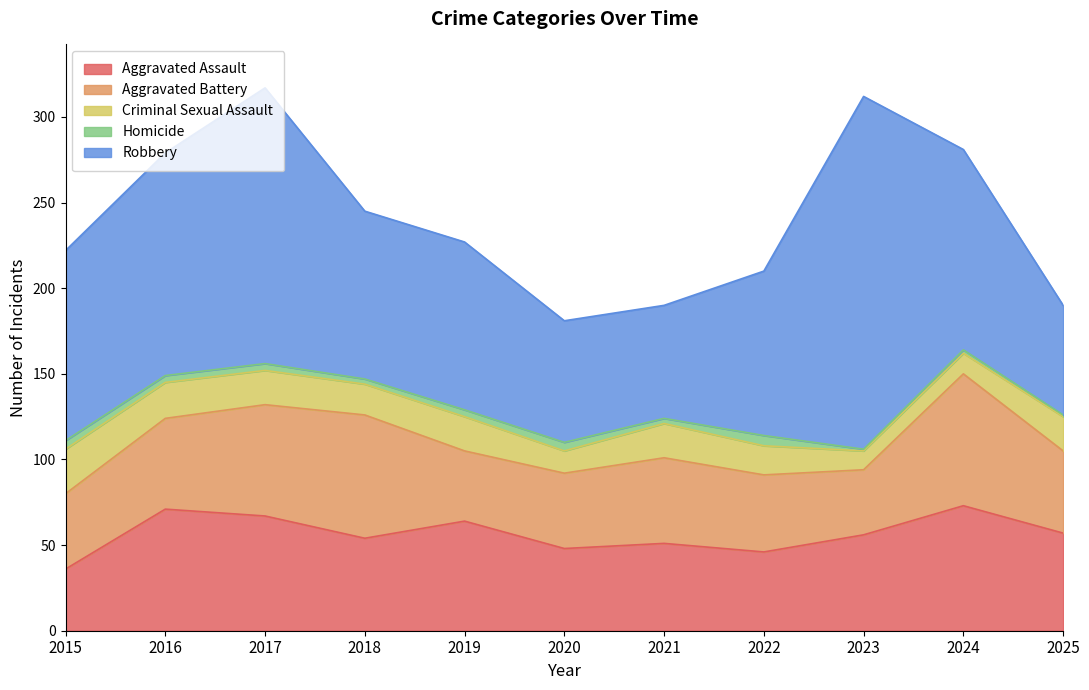

Between 2024 and 2025, which series saw the biggest shift?

Robbery